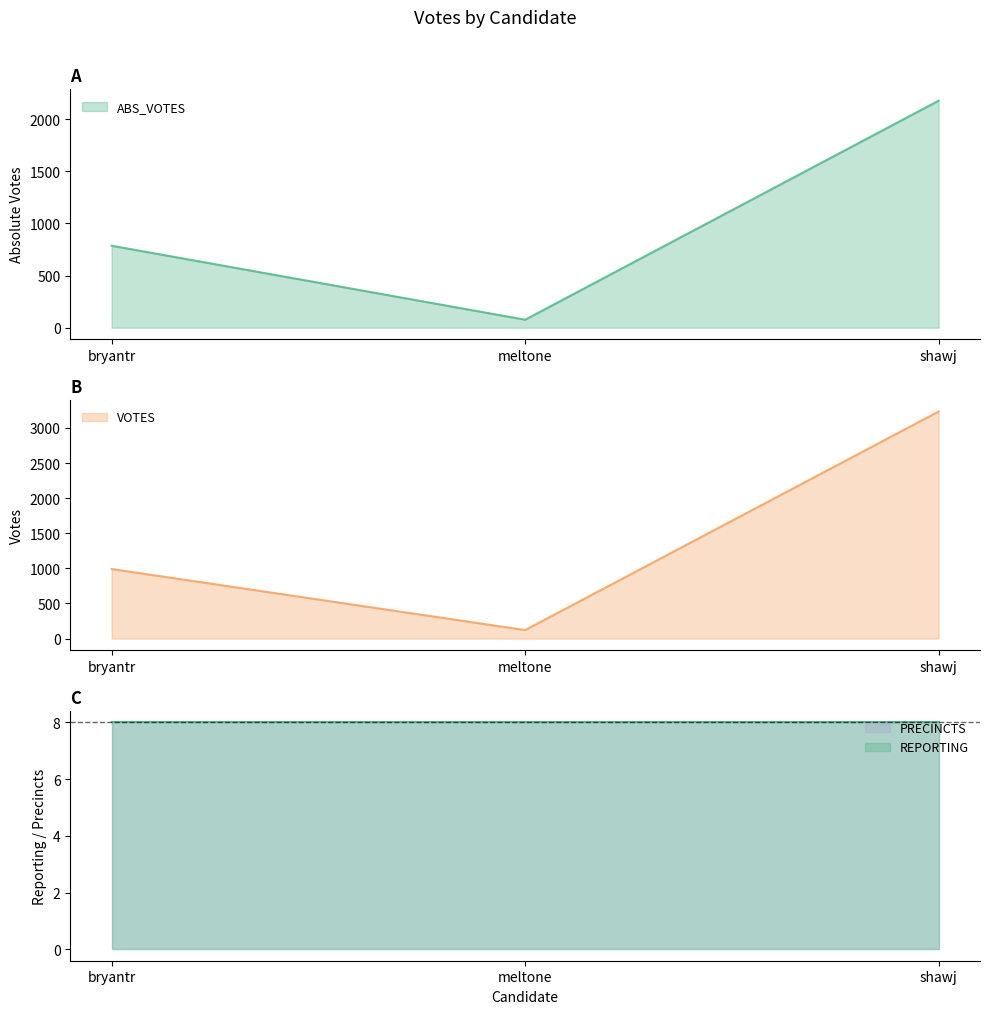

At which label is ABS_VOTES closest to 1126?

bryantr